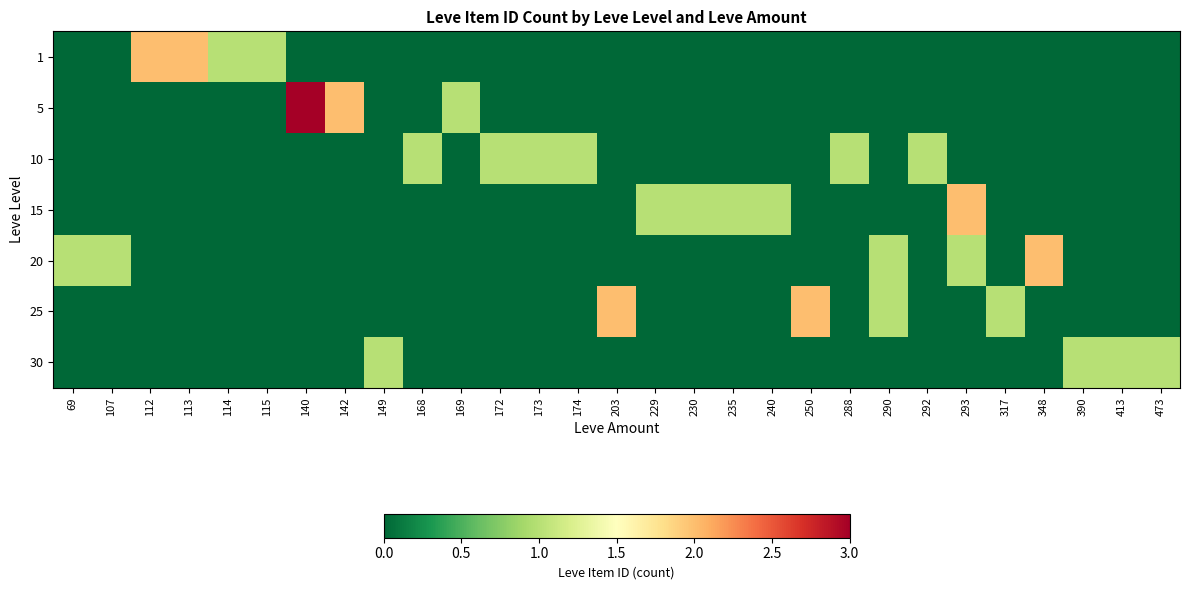

How many data points does each series have?

29